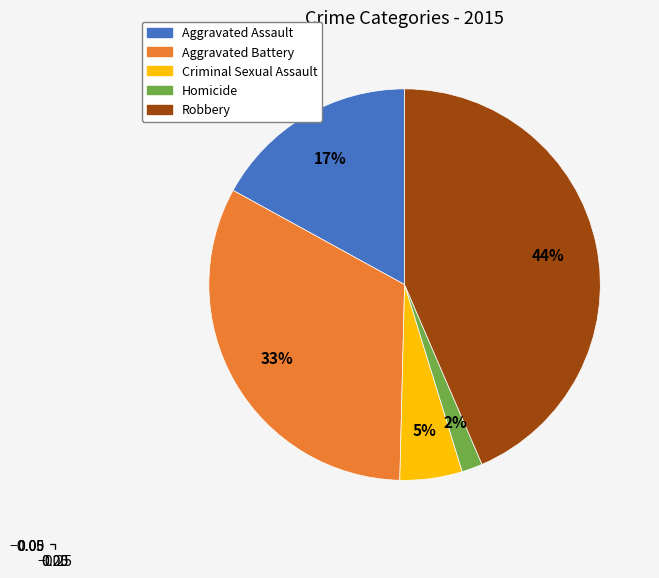

Which slice is the largest?

Robbery